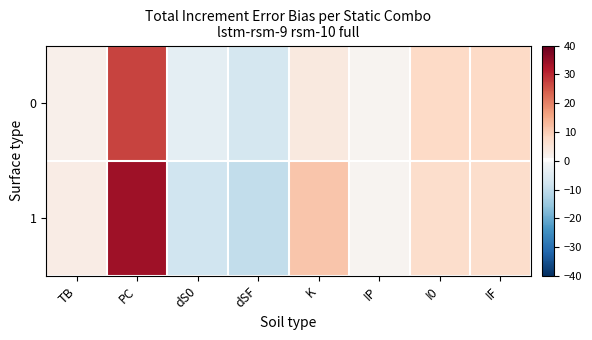

List the series in order of their overall mean, lowest first.

0, 1